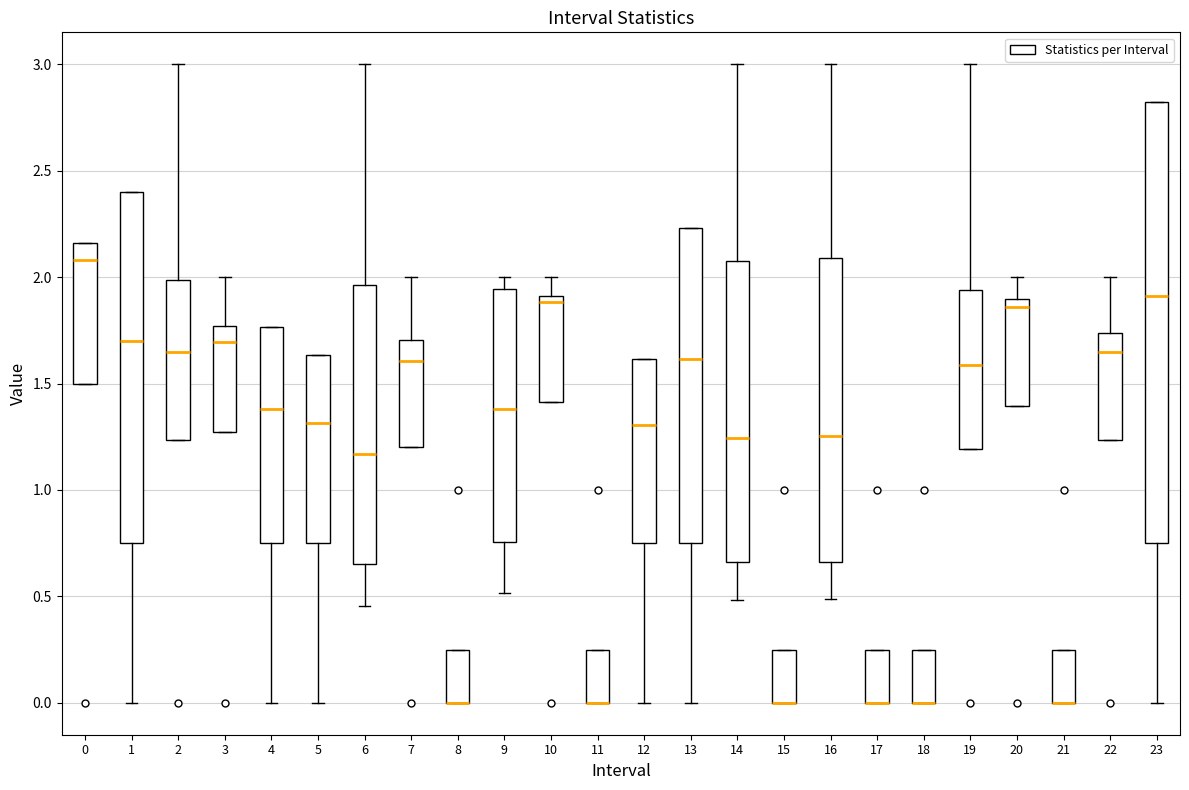

Reading left to right, read every box against the y-axis: the position of its median line, the range the box covers, and the ends of its whiskers. The values are not printed on the chart, so give them approximately, as read against the axis.

0: median 2.10, box 1.50 to 2.15, whiskers 1.50 to 2.15
1: median 1.70, box 0.75 to 2.40, whiskers 0.00 to 2.40
2: median 1.65, box 1.25 to 2.00, whiskers 1.25 to 3.00
3: median 1.70, box 1.25 to 1.75, whiskers 1.25 to 2.00
4: median 1.40, box 0.75 to 1.75, whiskers 0.00 to 1.75
5: median 1.30, box 0.75 to 1.65, whiskers 0.00 to 1.65
6: median 1.15, box 0.65 to 1.95, whiskers 0.45 to 3.00
7: median 1.60, box 1.20 to 1.70, whiskers 1.20 to 2.00
8: median 0.00 (drawn on the box's lower edge), box 0.00 to 0.25, whiskers 0.00 to 0.25
9: median 1.40, box 0.75 to 1.95, whiskers 0.50 to 2.00
10: median 1.90 (just below the box's upper edge), box 1.40 to 1.90, whiskers 1.40 to 2.00
11: median 0.00 (drawn on the box's lower edge), box 0.00 to 0.25, whiskers 0.00 to 0.25
12: median 1.30, box 0.75 to 1.60, whiskers 0.00 to 1.60
13: median 1.60, box 0.75 to 2.25, whiskers 0.00 to 2.25
14: median 1.25, box 0.65 to 2.10, whiskers 0.50 to 3.00
15: median 0.00 (drawn on the box's lower edge), box 0.00 to 0.25, whiskers 0.00 to 0.25
16: median 1.25, box 0.65 to 2.10, whiskers 0.50 to 3.00
17: median 0.00 (drawn on the box's lower edge), box 0.00 to 0.25, whiskers 0.00 to 0.25
18: median 0.00 (drawn on the box's lower edge), box 0.00 to 0.25, whiskers 0.00 to 0.25
19: median 1.60, box 1.20 to 1.95, whiskers 1.20 to 3.00
20: median 1.85, box 1.40 to 1.90, whiskers 1.40 to 2.00
21: median 0.00 (drawn on the box's lower edge), box 0.00 to 0.25, whiskers 0.00 to 0.25
22: median 1.65, box 1.25 to 1.75, whiskers 1.25 to 2.00
23: median 1.90, box 0.75 to 2.80, whiskers 0.00 to 2.80